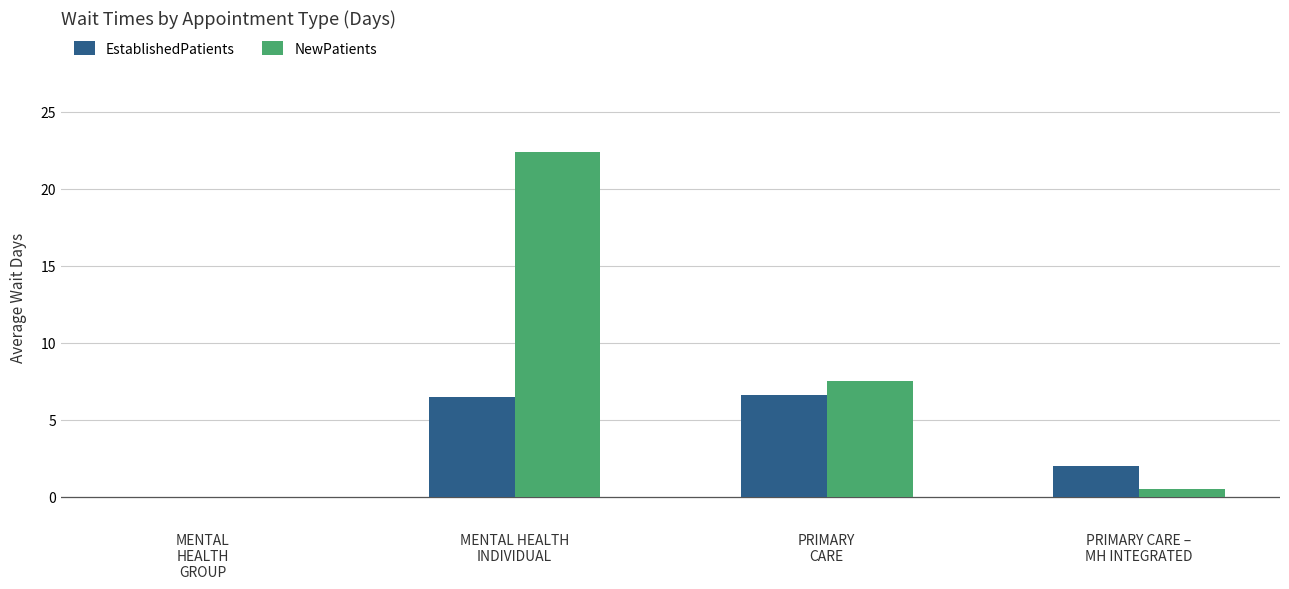

Between MENTAL
HEALTH
GROUP and PRIMARY CARE –
MH INTEGRATED, which series saw the biggest shift?

EstablishedPatients